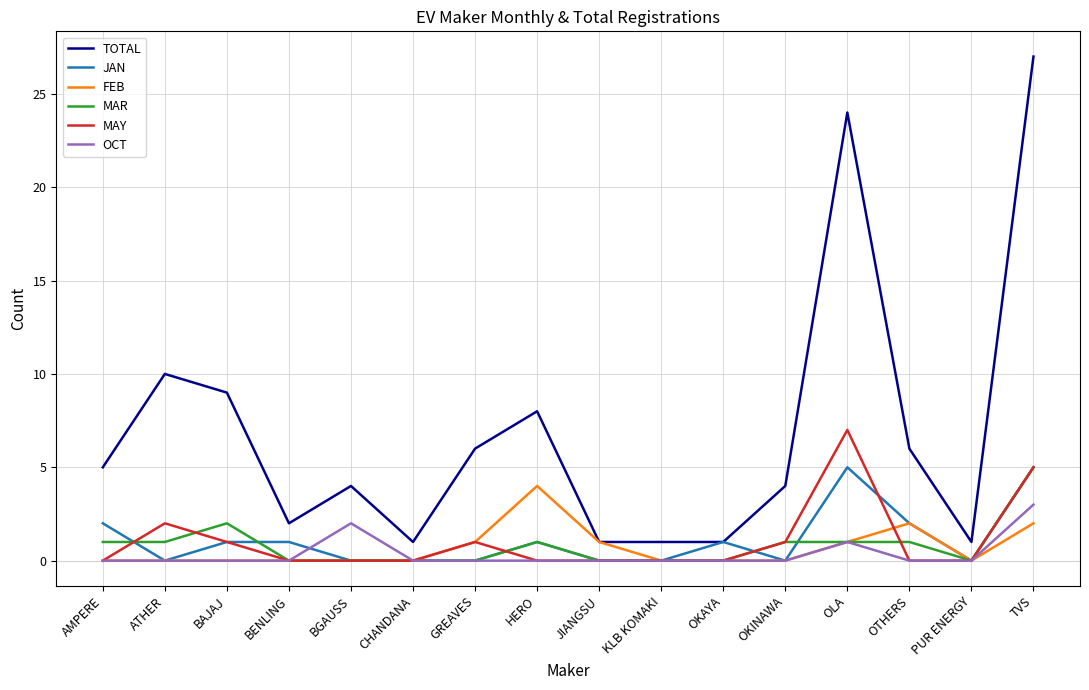

What is the greatest value displayed?

27